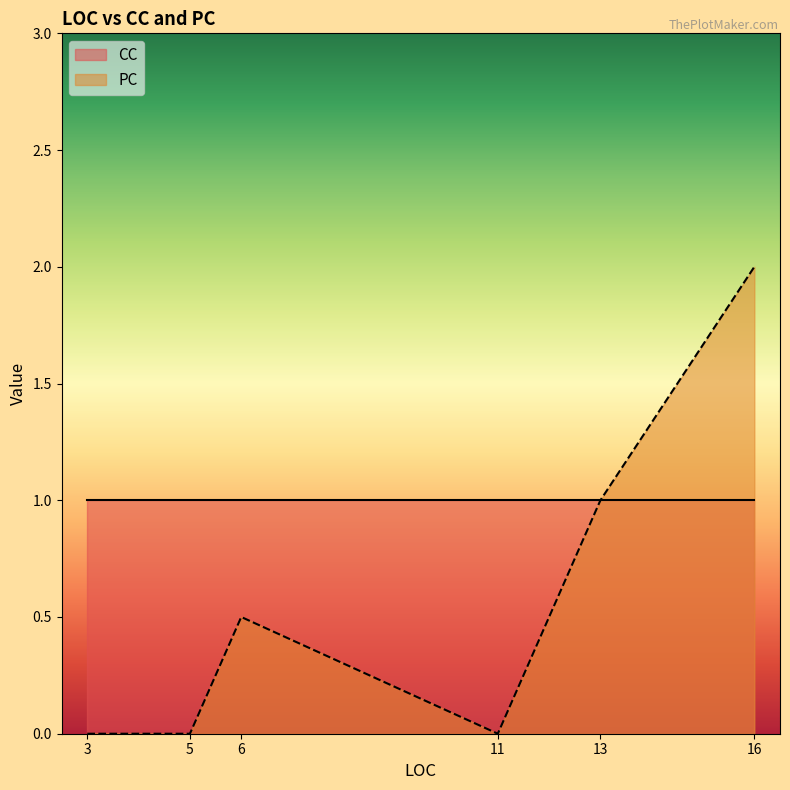

True or false: CC has more than 0 interior local peaks.

False